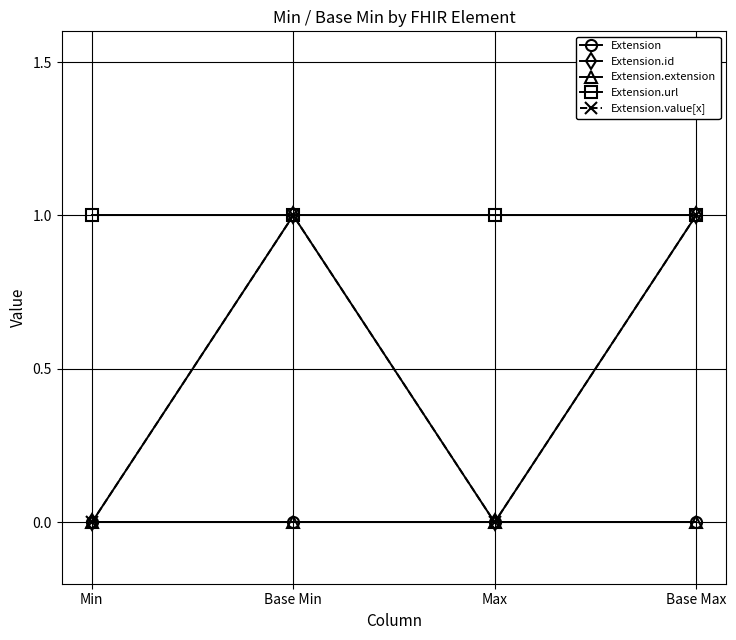

Which series has the widest spread of values?

Extension.id